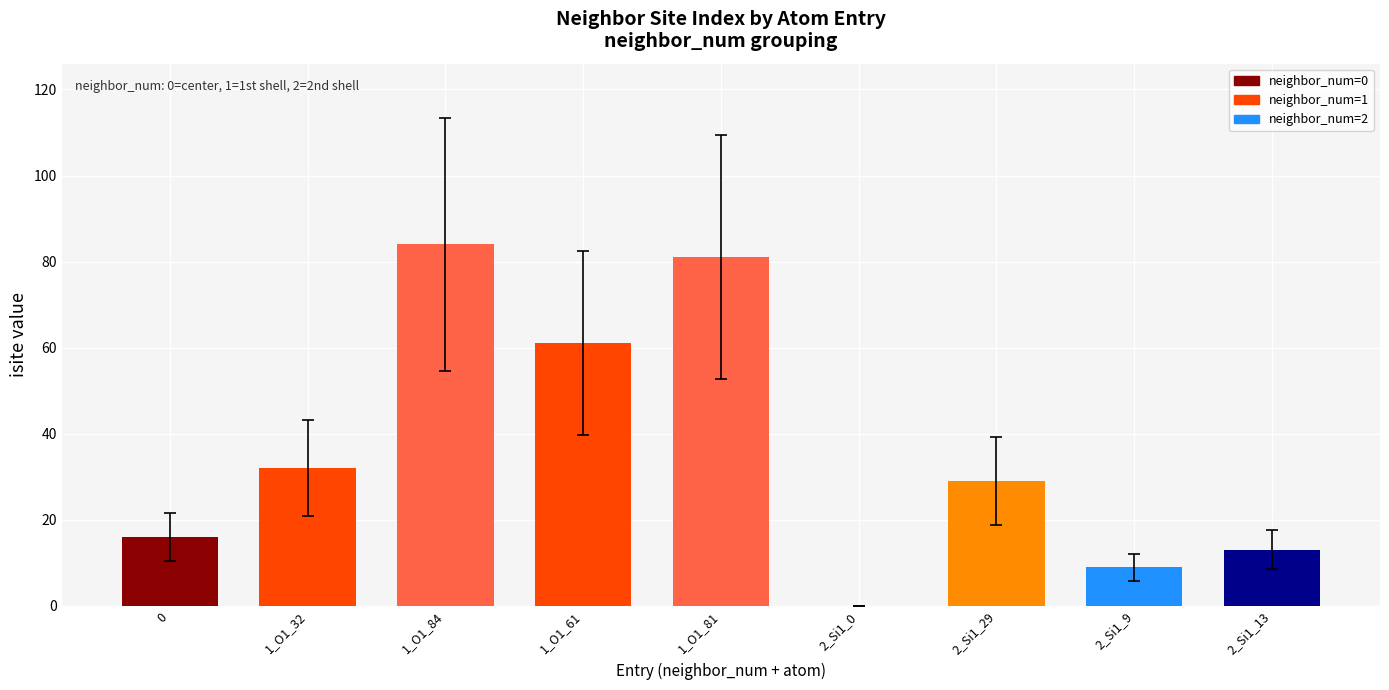

The chart shows a value of -26 at 2_Si1_0. True or false?

False